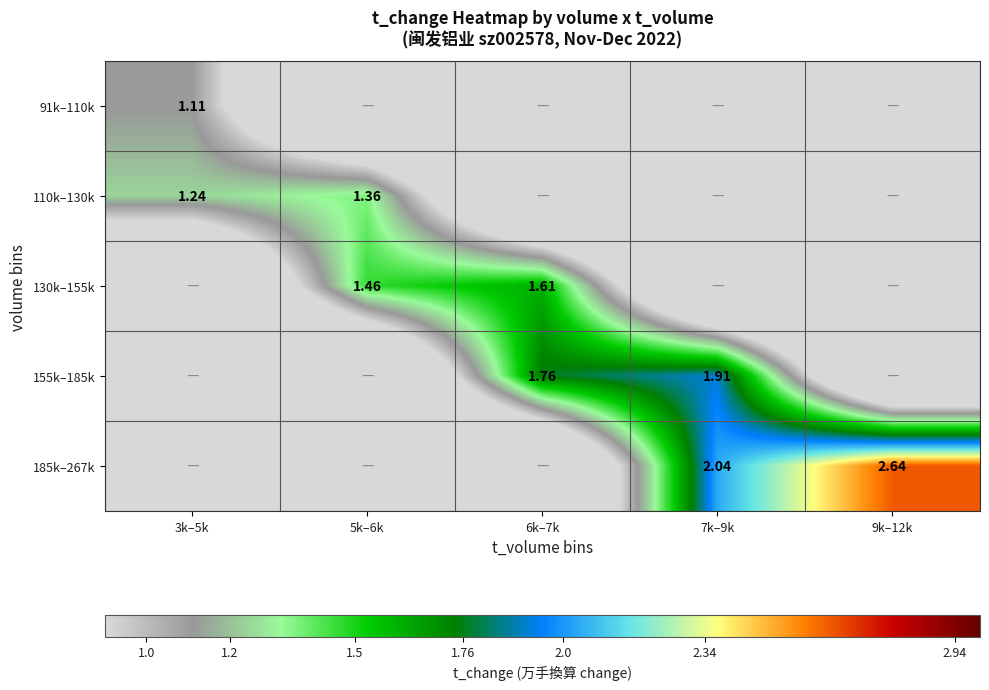

Is the value of 185k–267k at 9k–12k greater than the value of 110k–130k at 3k–5k?

Yes